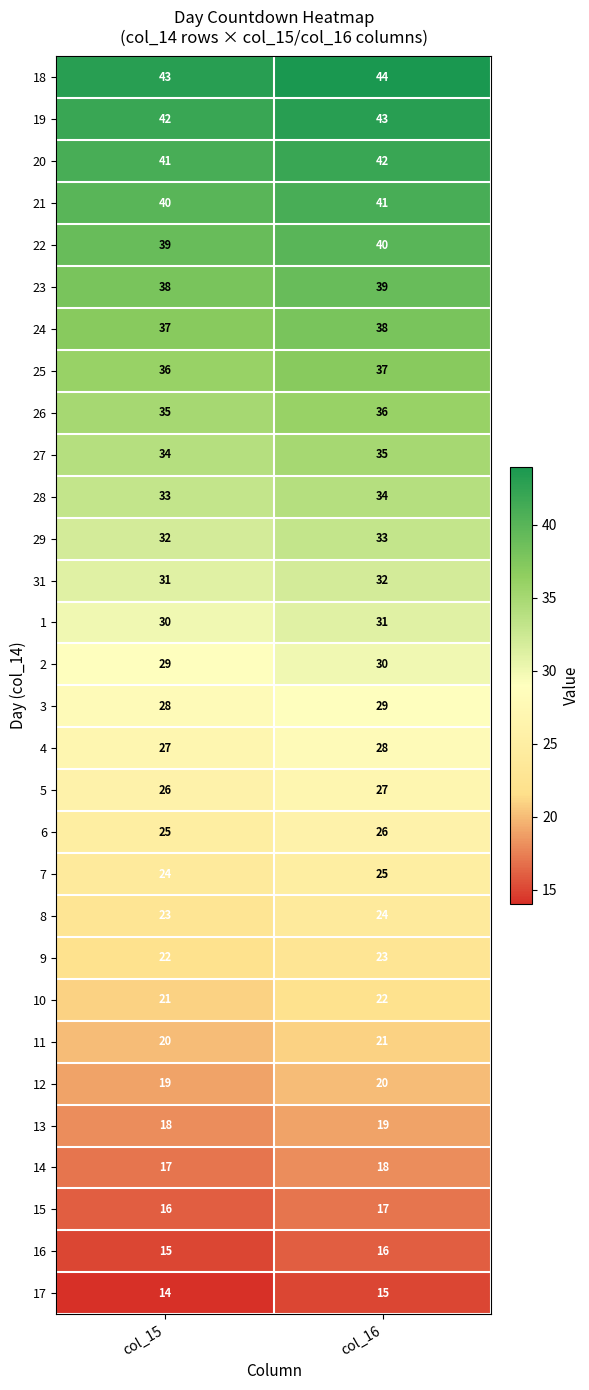

The value of 13 at col_15 is 28. True or false?

False